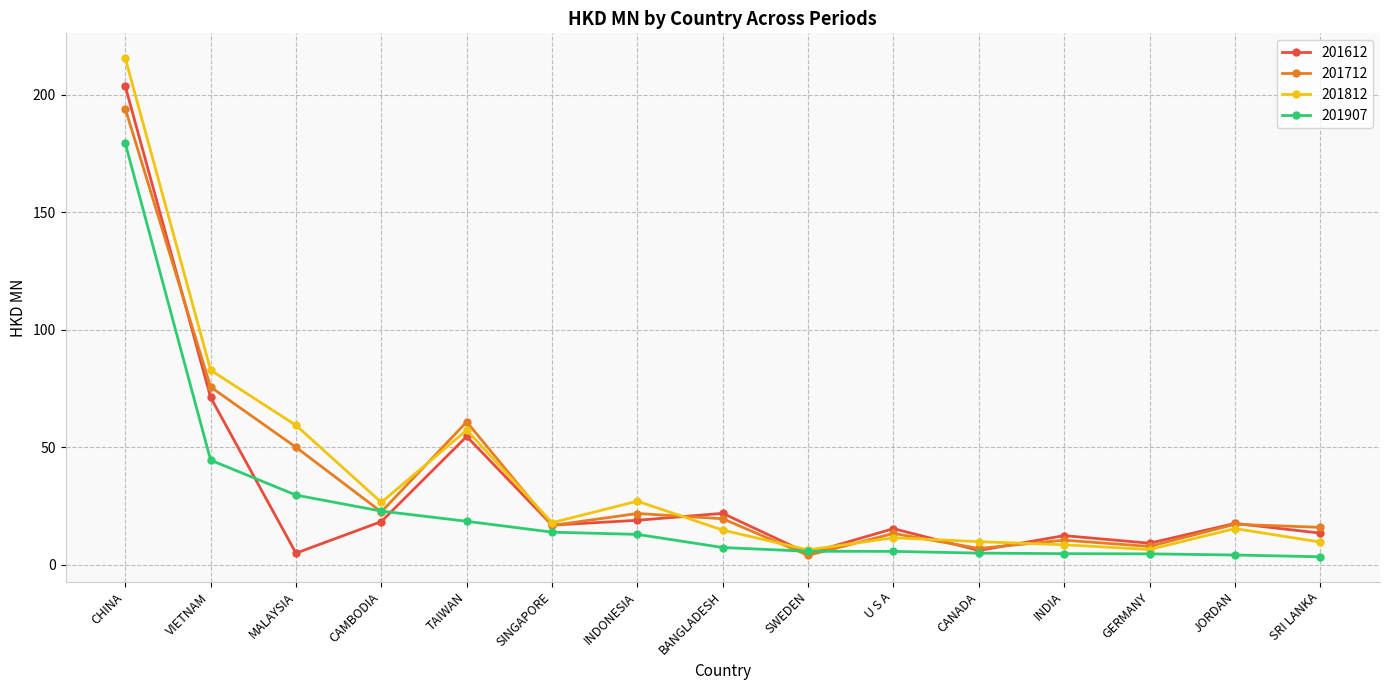

What is the difference between the maximum and second lowest values in the 201612 series?

198.6